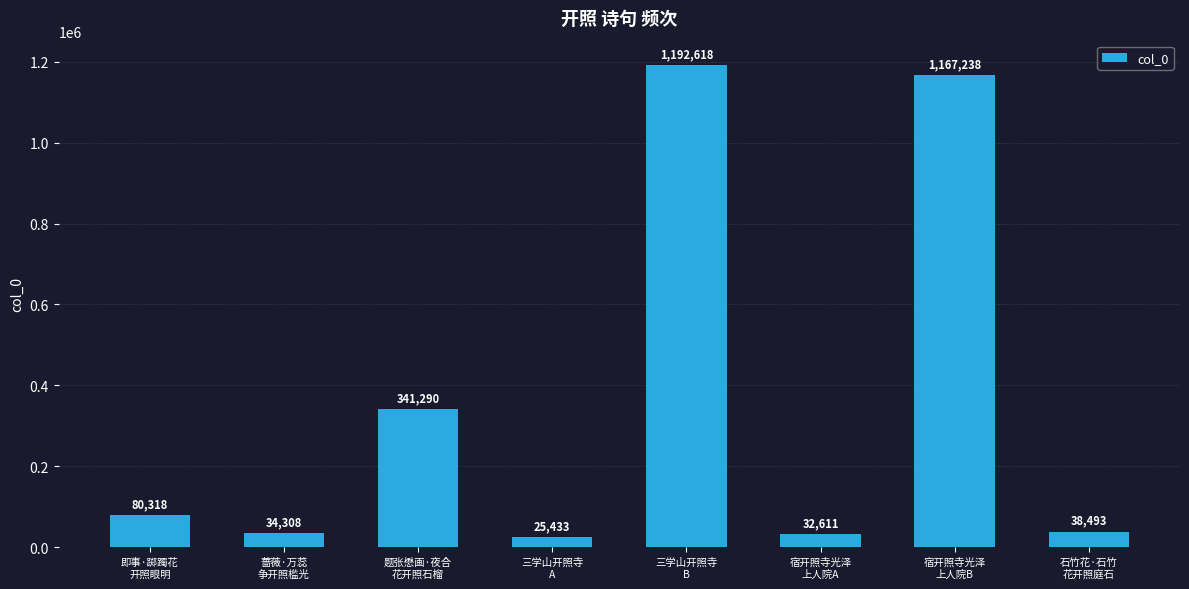

Reading right to left, transcribe all the data shown in this chart.

38493	1167238	32611	1192618	25433	341290	34308	80318